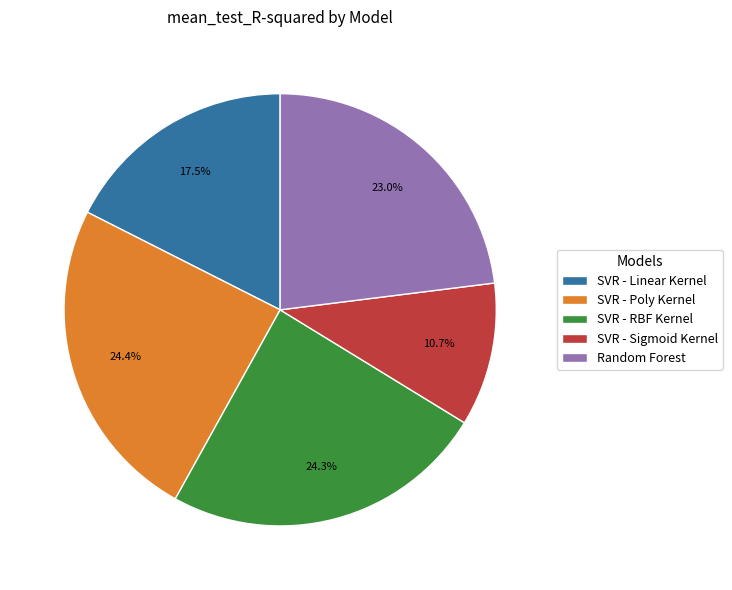

What portion of the pie excludes SVR - Linear Kernel?

82.5%